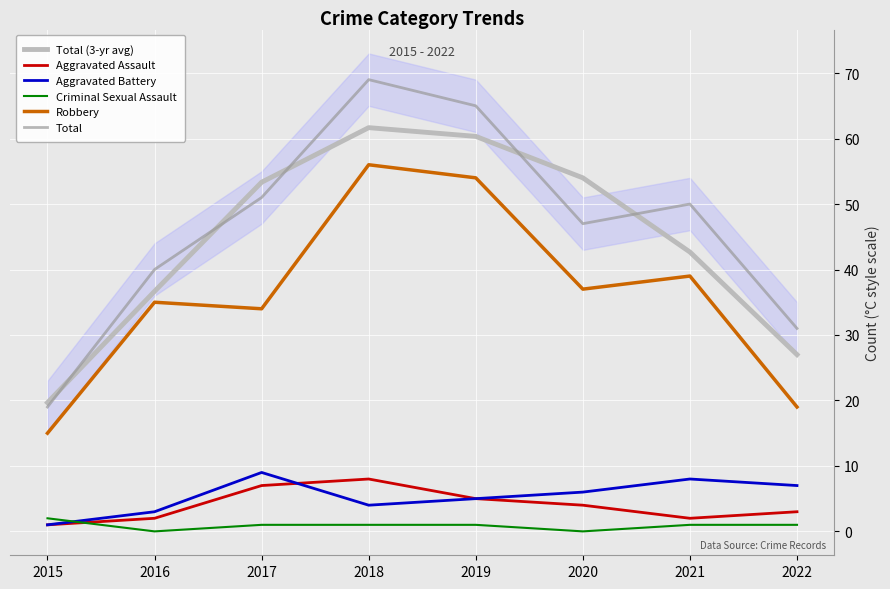

Rank the series at 2022 from lowest to highest value.

Criminal Sexual Assault, Aggravated Assault, Aggravated Battery, Robbery, Total (3-yr avg), Total